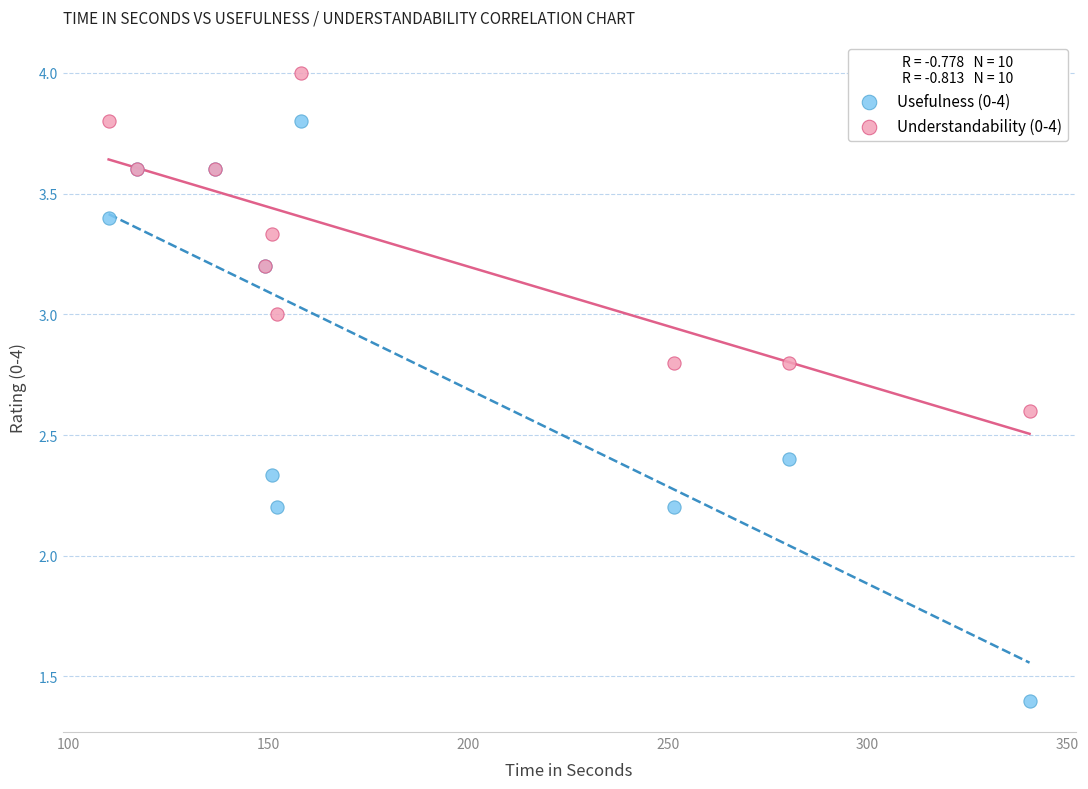

Which series has the largest Y range (max minus min)?

Usefulness (0-4)